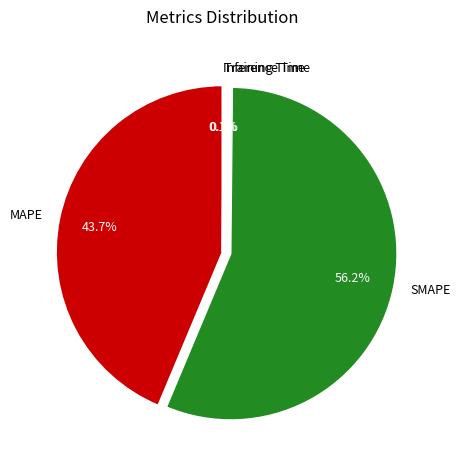

Is there any slice that represents more than half of the pie?

Yes